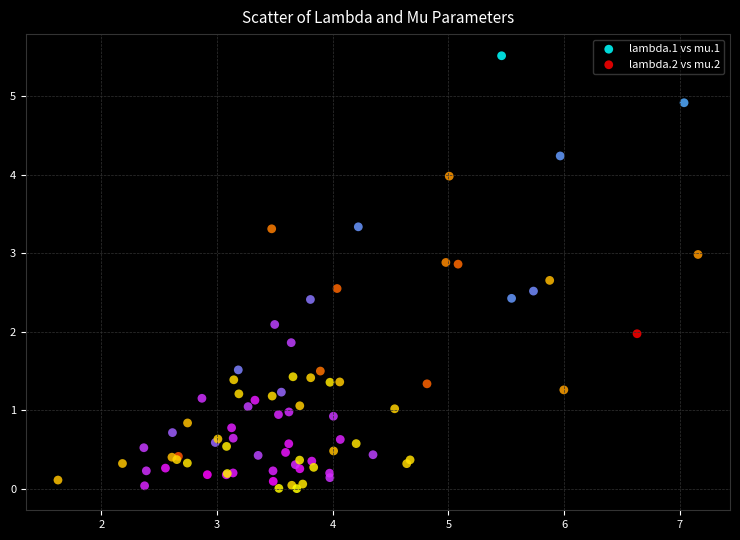

Which series contains the highest Y value?

lambda.1 vs mu.1